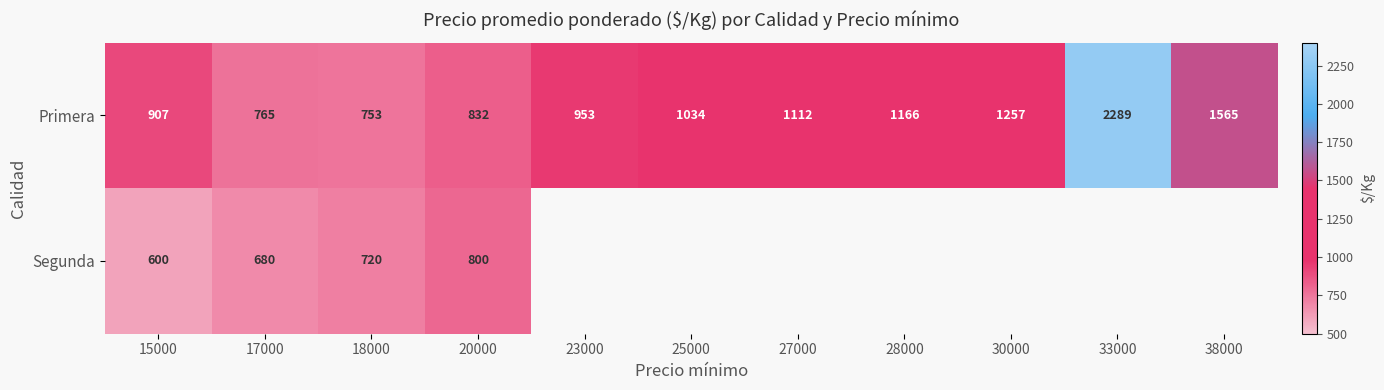

What value does the Primera series have at 23000?

953